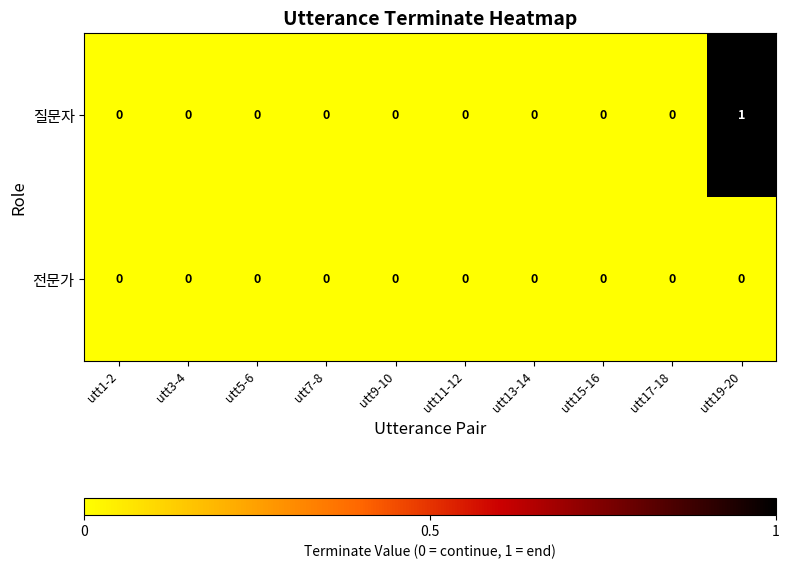

Which series has the largest range (max minus min)?

질문자